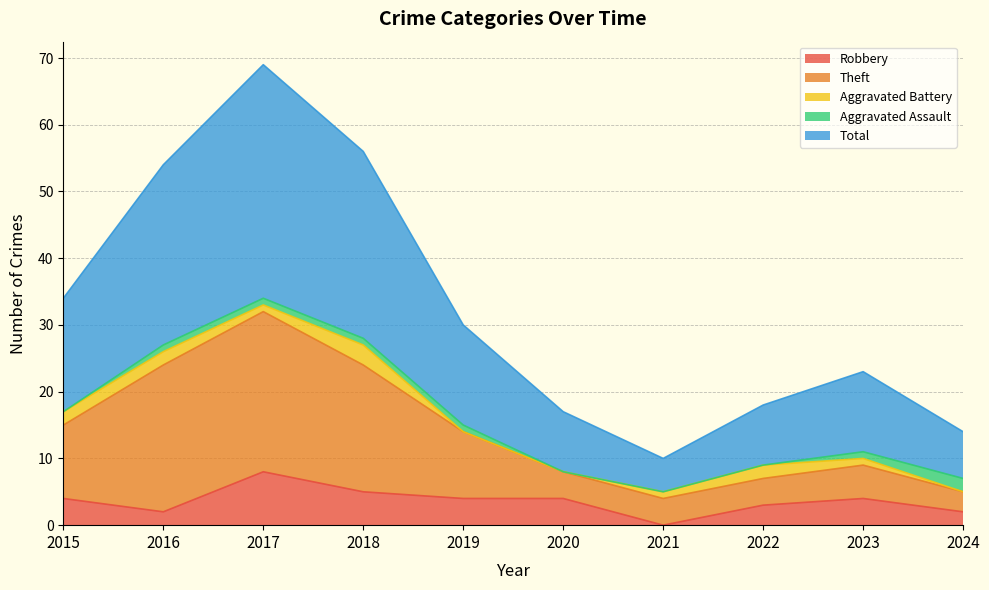

Is it true that Robbery equals 3 at 2021?

False